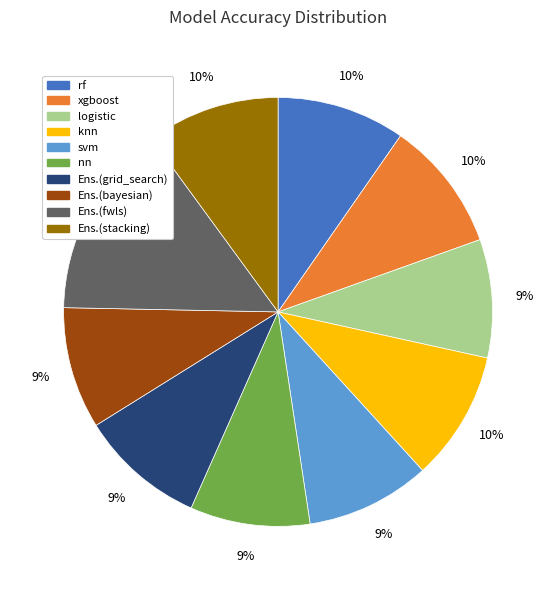

Is there a majority slice in this chart?

No